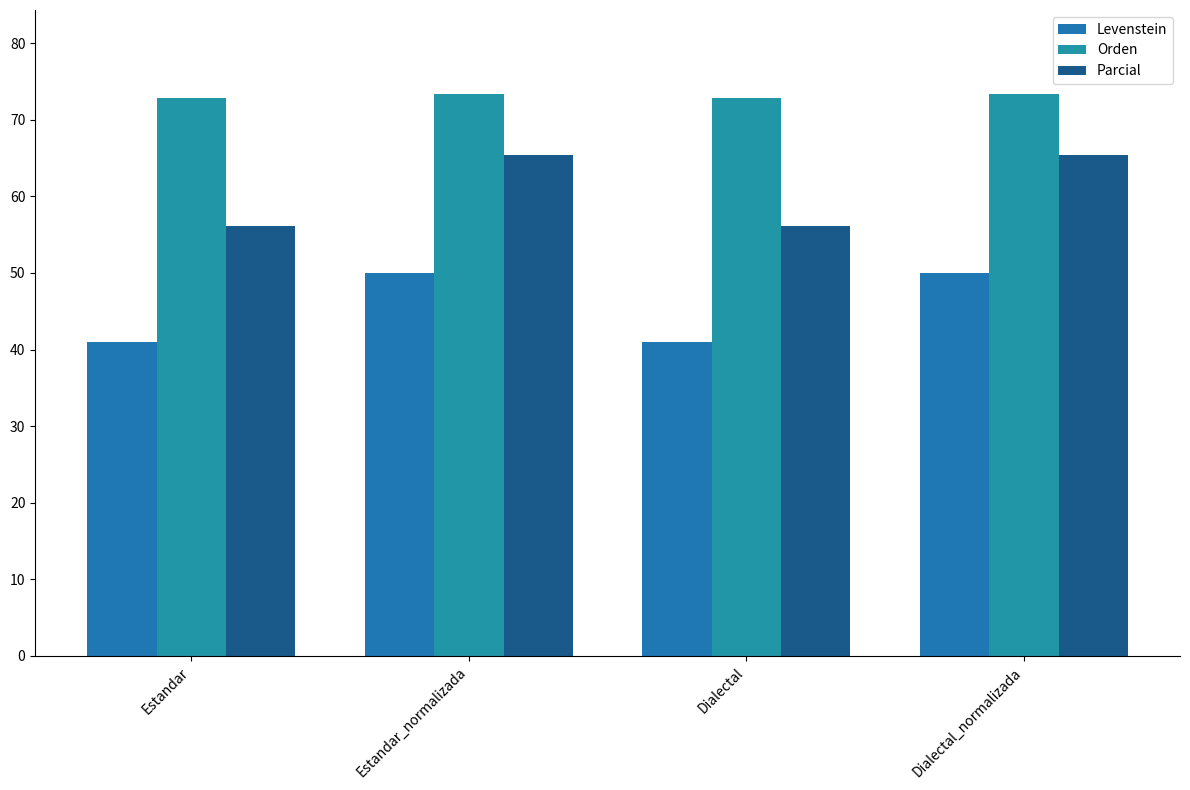

Are the bars grouped side by side (vs. stacked)?

Yes